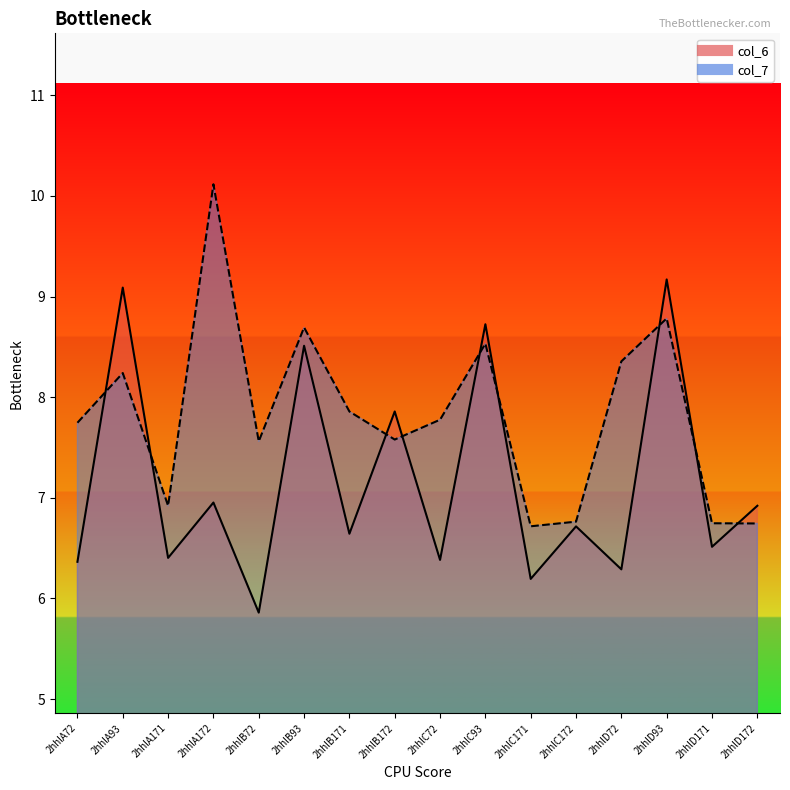

In col_6, how many points are higher than both neighbors (excluding endpoints)?

7